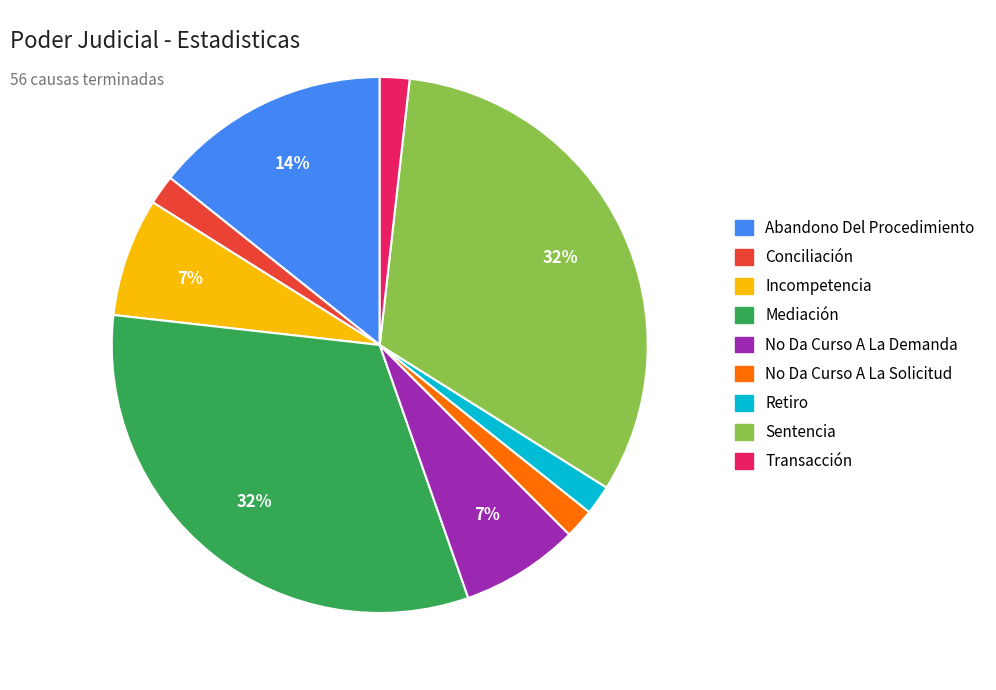

Count the number of slices in the pie.

9